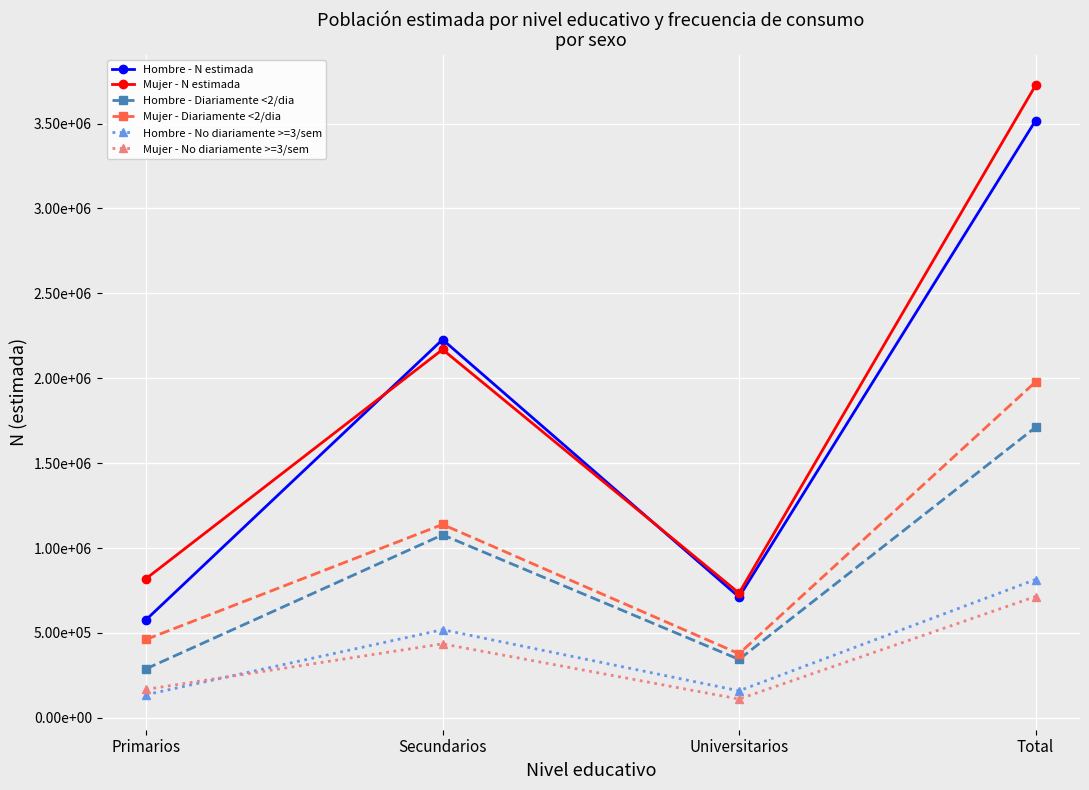

What is the value of the Mujer - No diariamente >=3/sem point at the 4th from the left?

714474